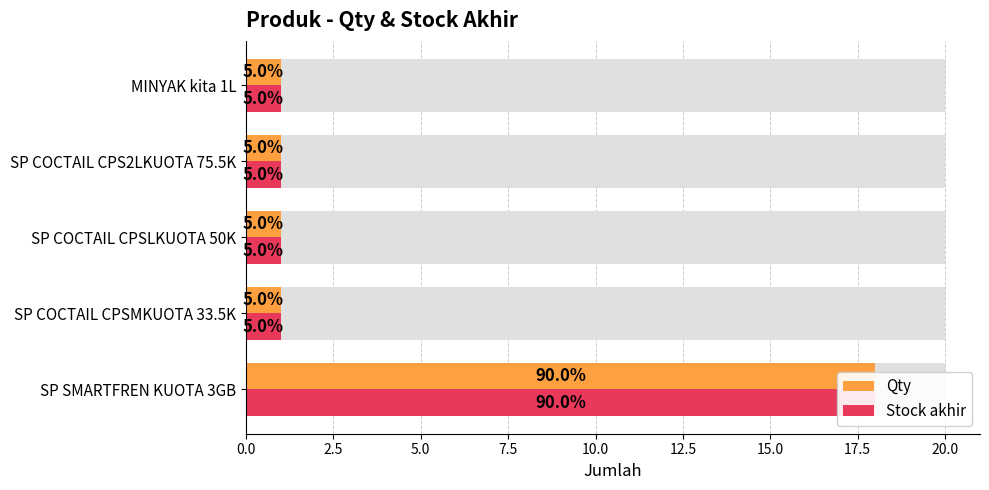

Reading left to right, list all the values displayed in this chart.

Qty: 18	1	1	1	1
Stock akhir: 18	1	1	1	1